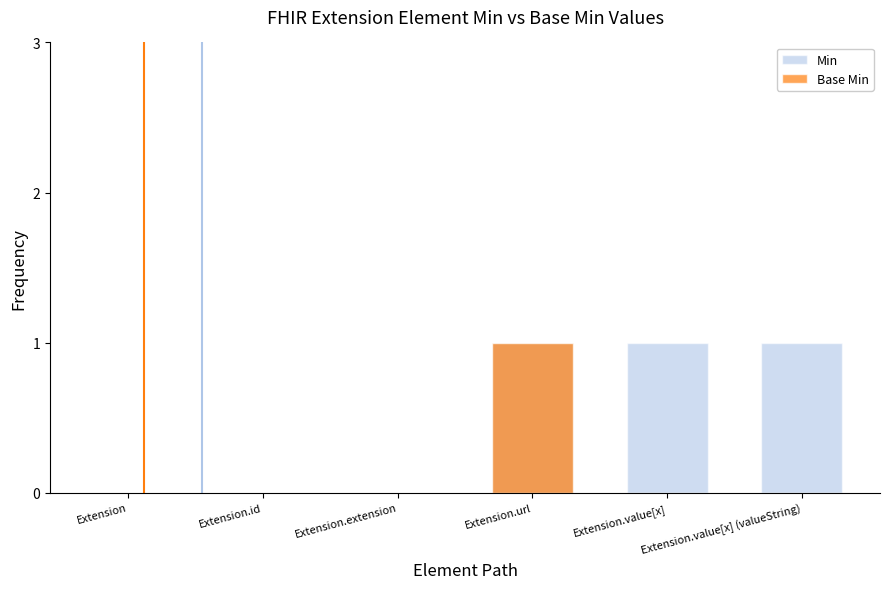

Which series has the widest spread of values?

Min